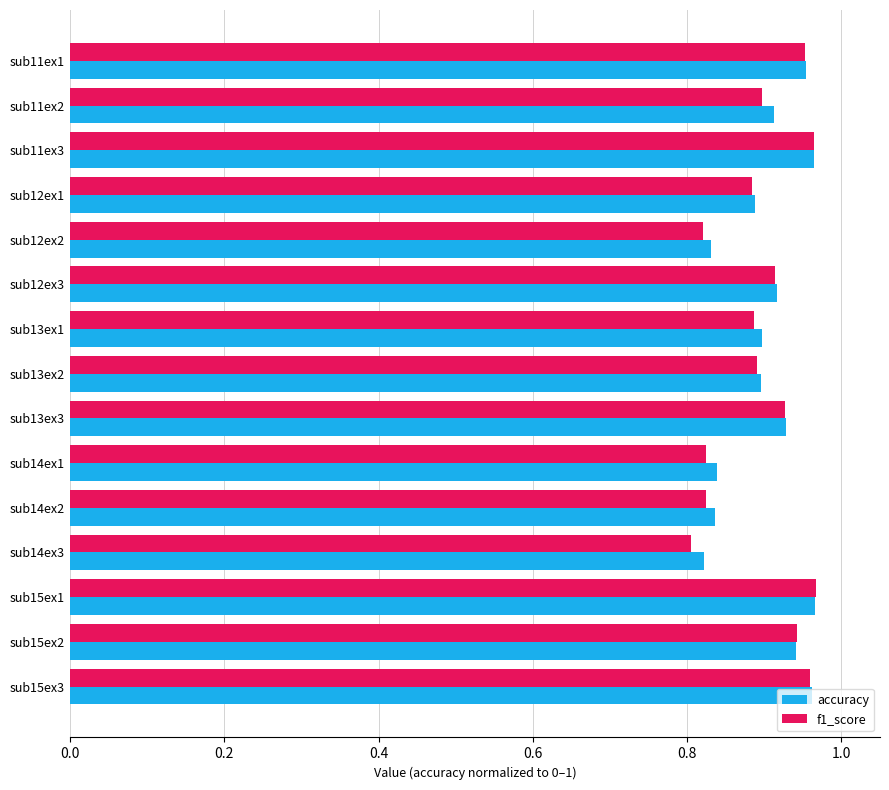

Is it true that f1_score equals 0.3 at sub14ex1?

False